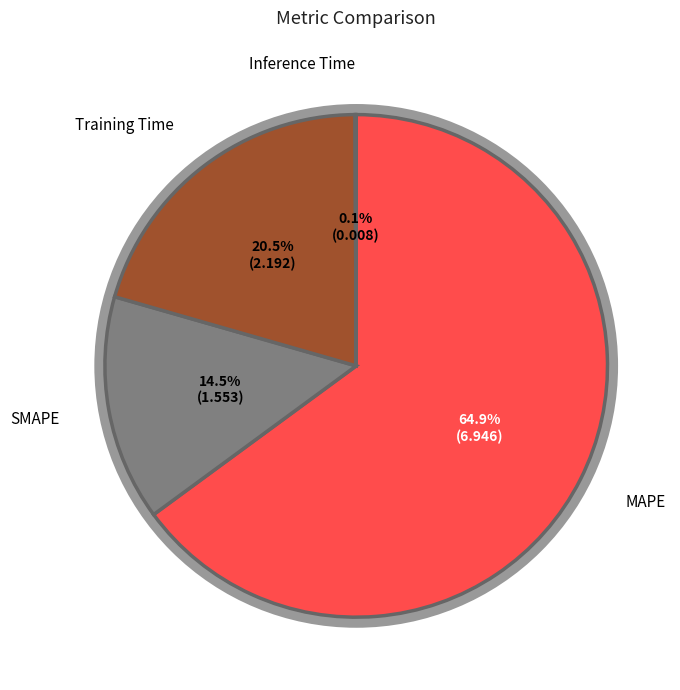

What is the largest slice in the pie chart?

MAPE